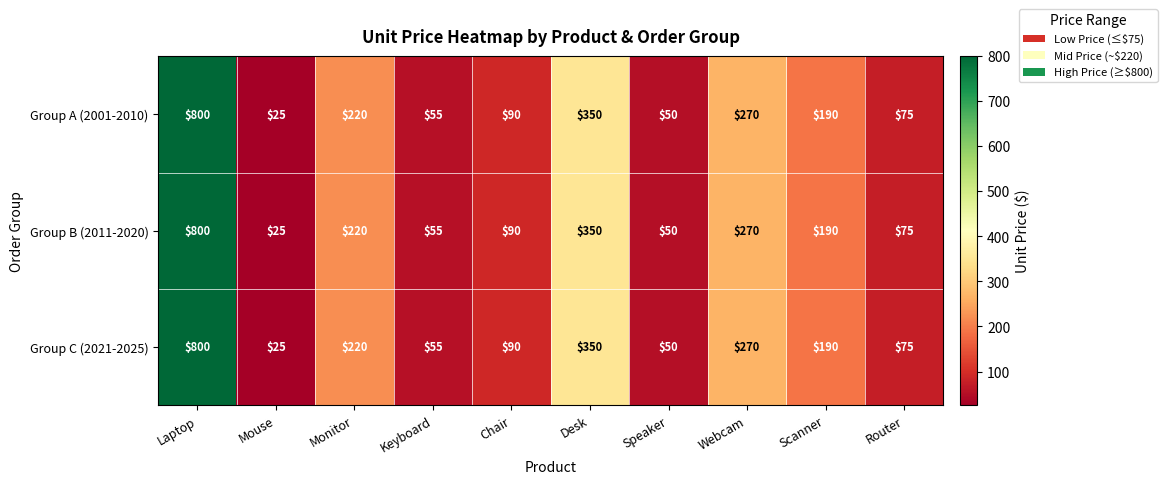

List the labels in order of Group C (2021-2025) value, largest first.

Laptop, Desk, Webcam, Monitor, Scanner, Chair, Router, Keyboard, Speaker, Mouse